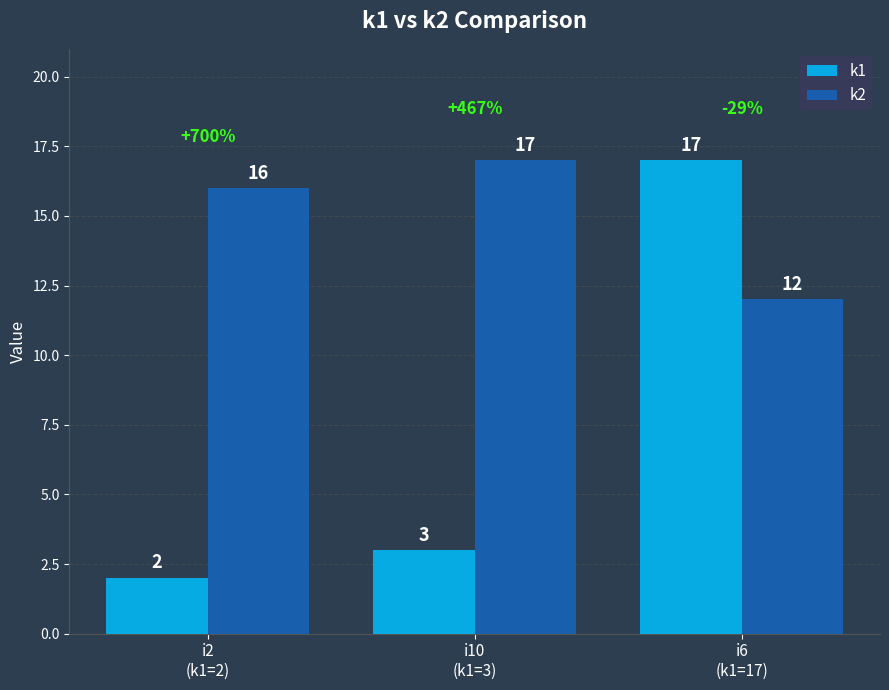

What is the difference between the second highest and minimum values in the k1 series?

1